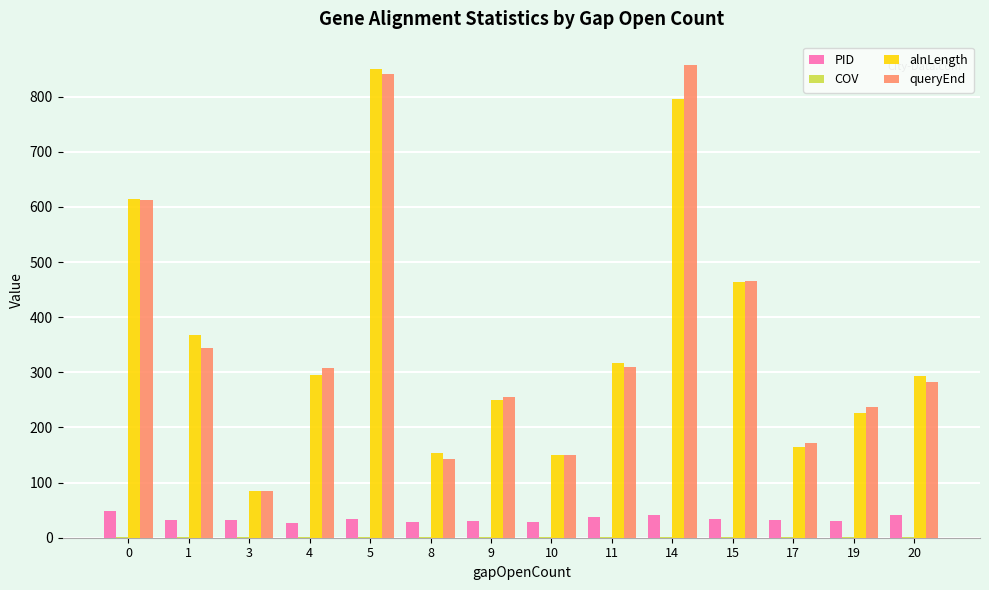

Which series changed the most between 3 and 4?

queryEnd